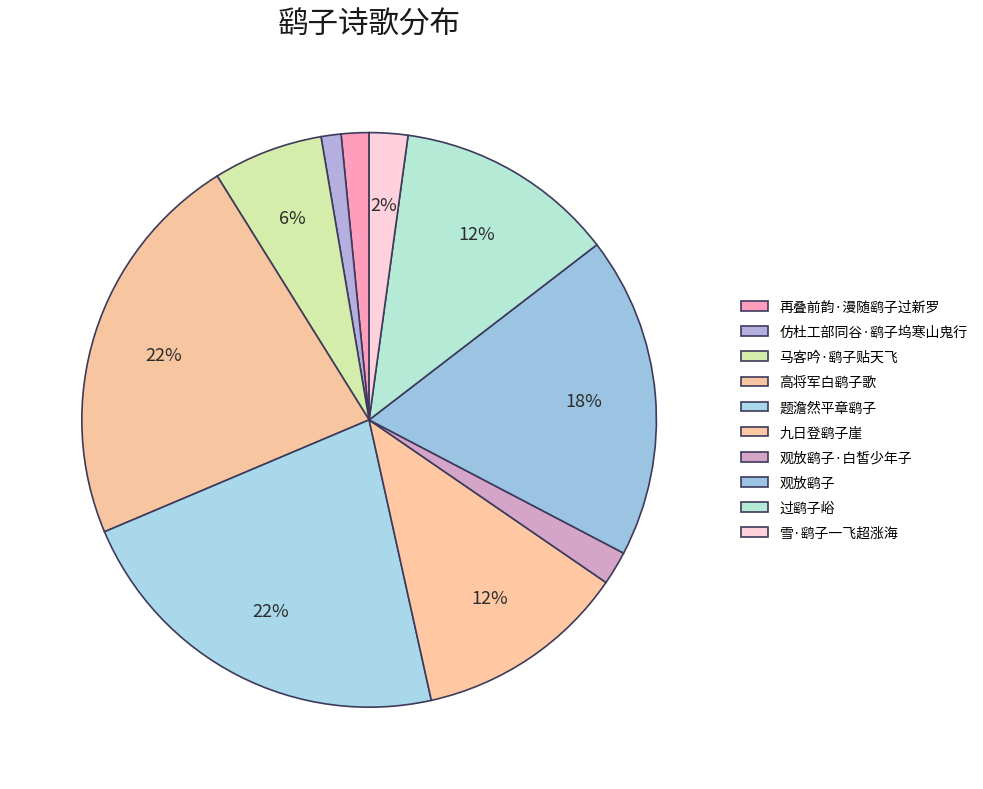

Which category has the biggest portion of the pie?

高将军白鹞子歌